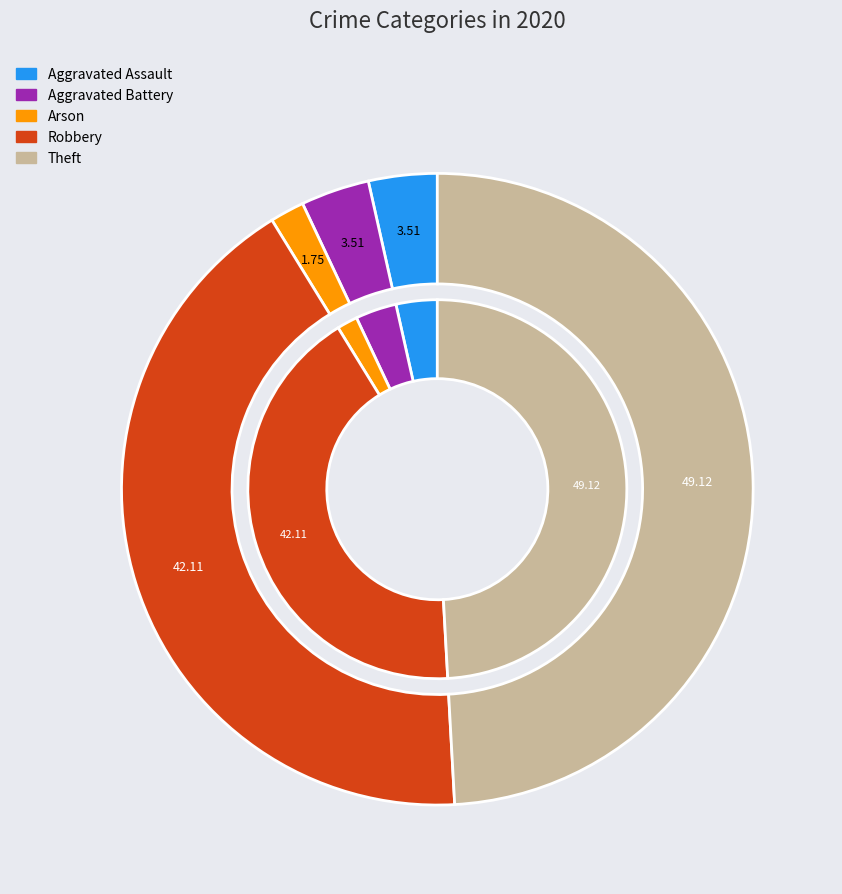

Which slice is the smallest?

Arson